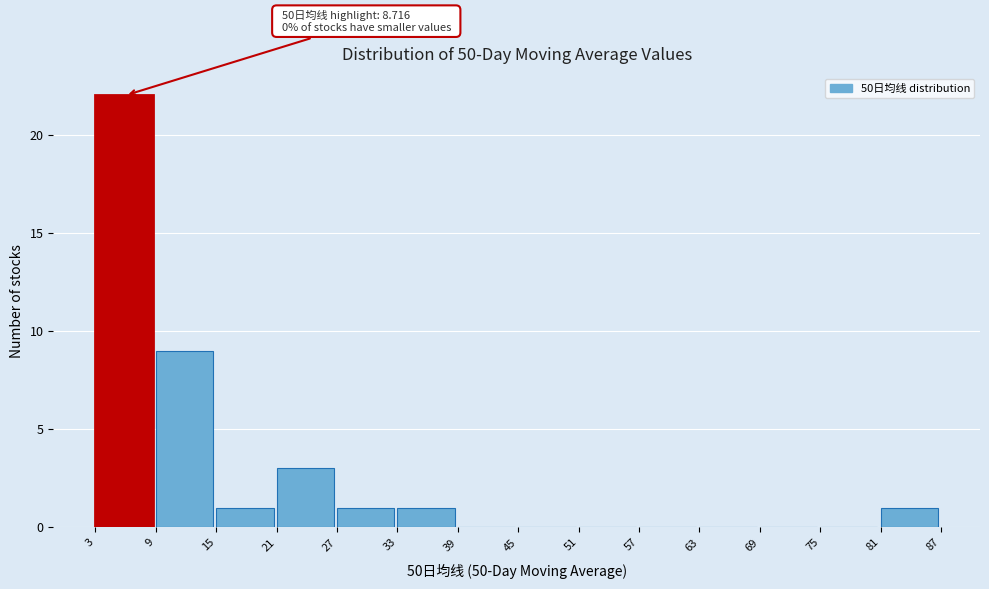

Over which range of the x-axis is the bar tallest?

3 to 9